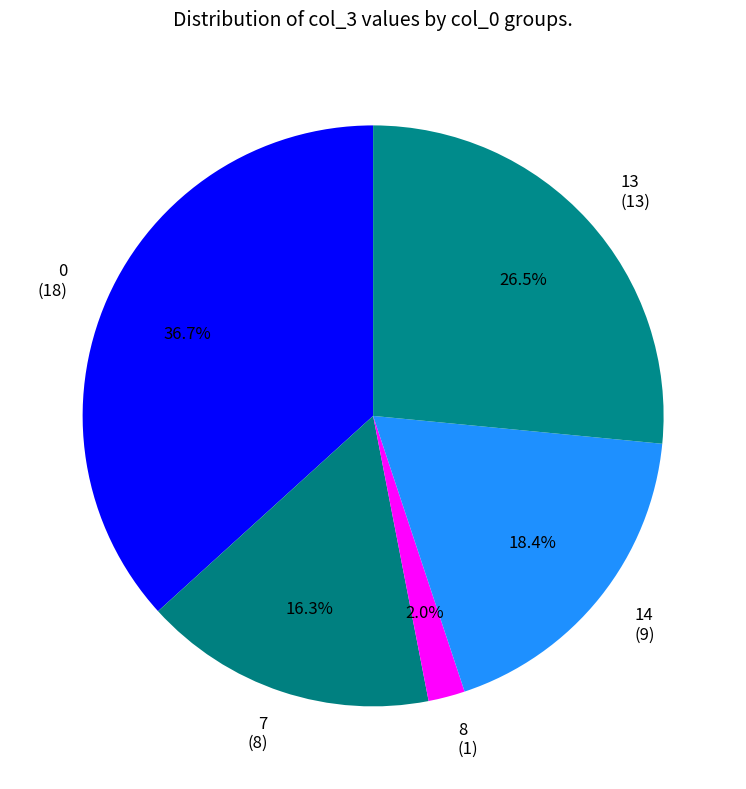

Is there any slice that represents more than half of the pie?

No